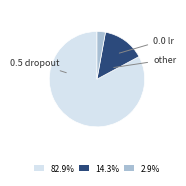

Combined, do 82.9% and 14.3% account for over 50%?

Yes